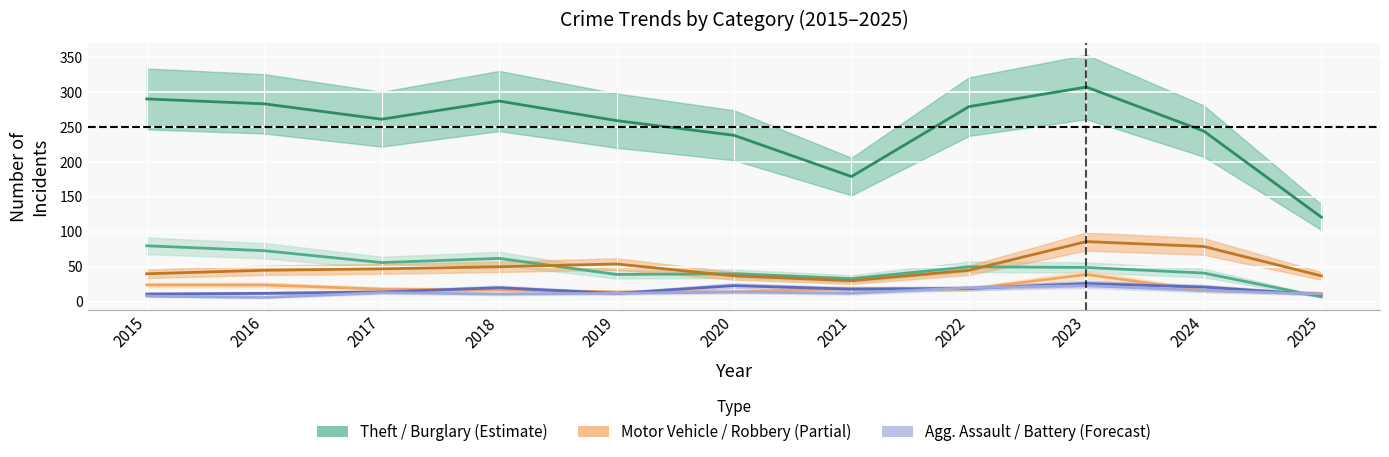

At which category does Motor Vehicle Theft reach its first local peak?

2019